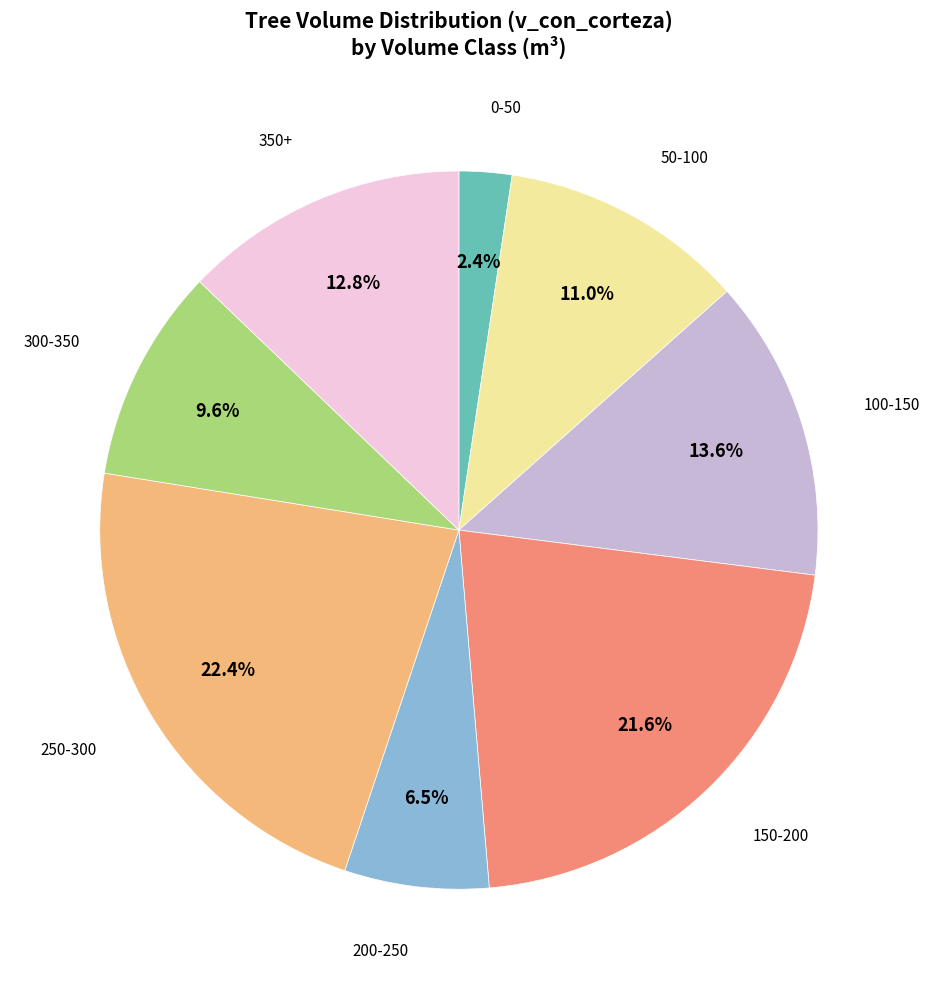

Which has a higher value, 200-250 or 250-300?

250-300